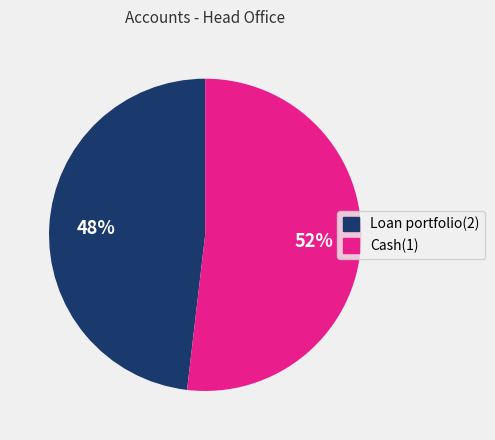

Do Loan portfolio(2) and Cash(1) together represent more than half of the pie?

Yes